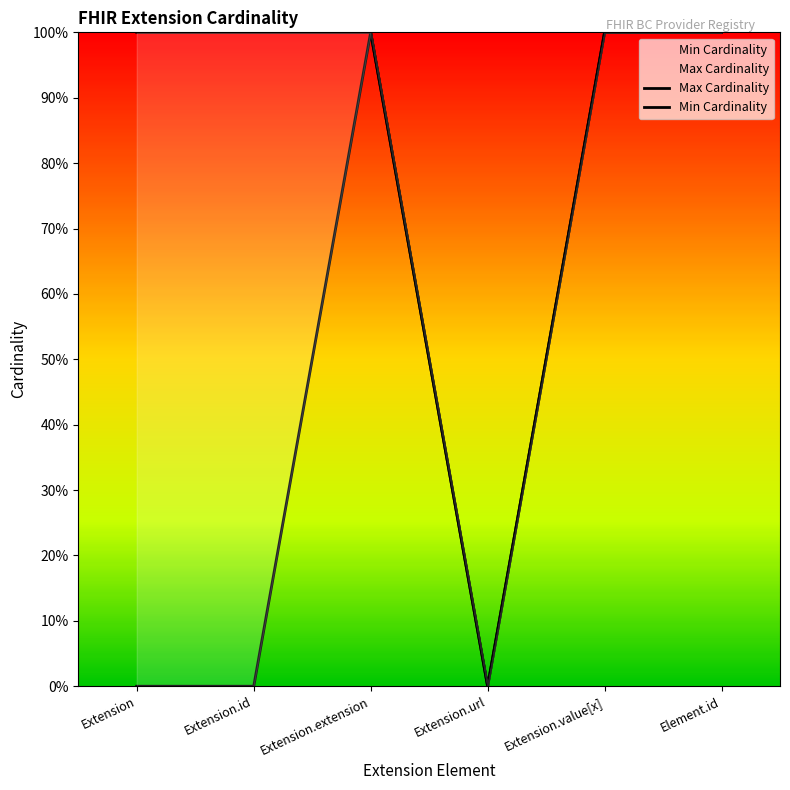

What is the label of the 2nd point from the left?

Extension.id